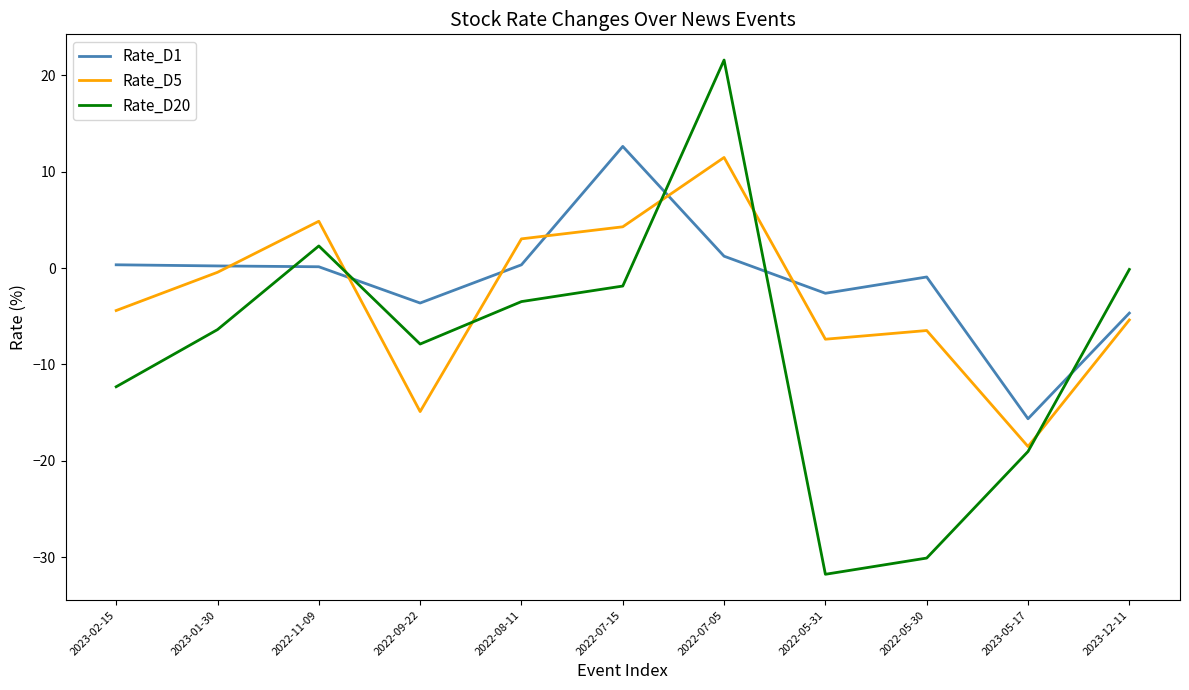

What is the maximum value for Rate_D5?

11.5